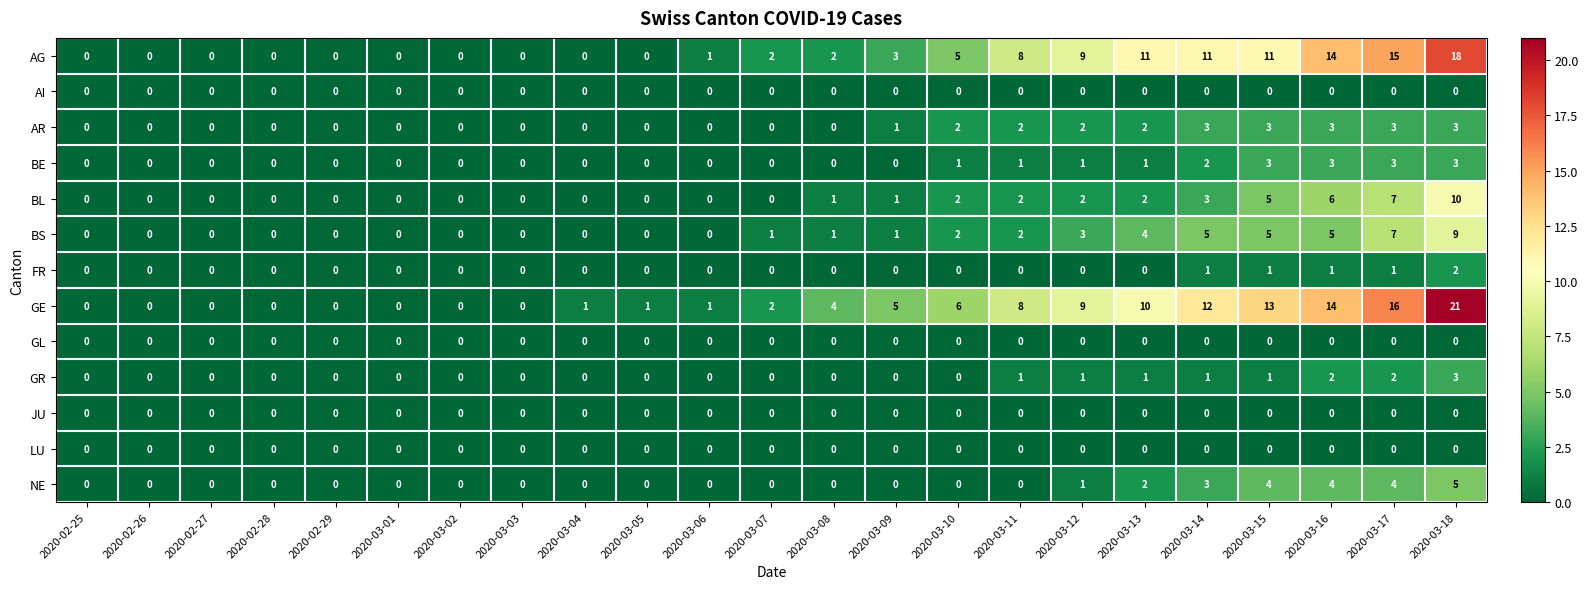

Between 2020-03-04 and 2020-03-07, which series saw the biggest shift?

AG